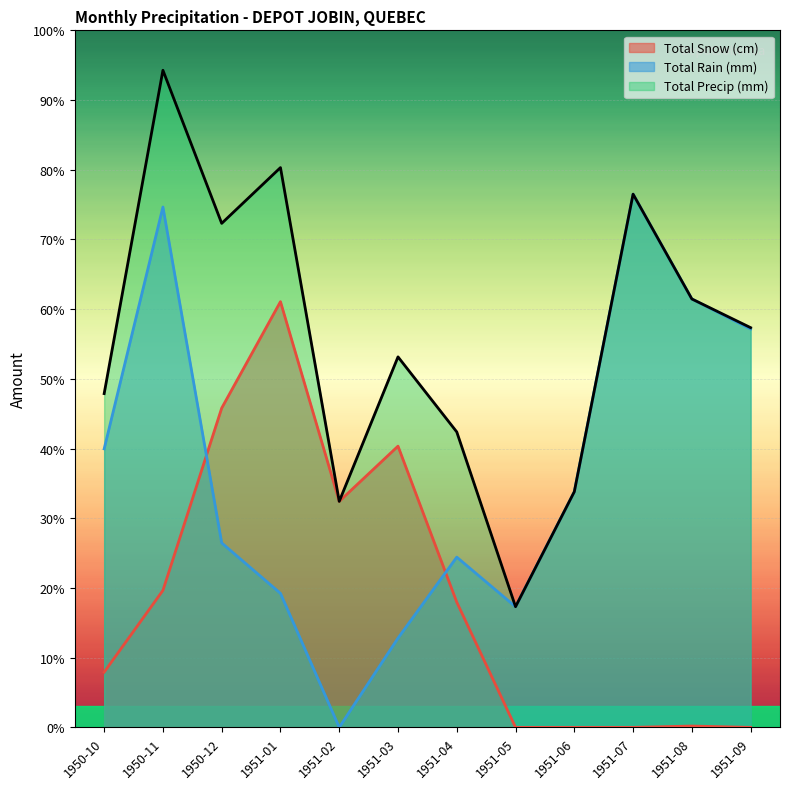

What are all the series names shown in the legend?

Total Snow (cm), Total Rain (mm), Total Precip (mm)